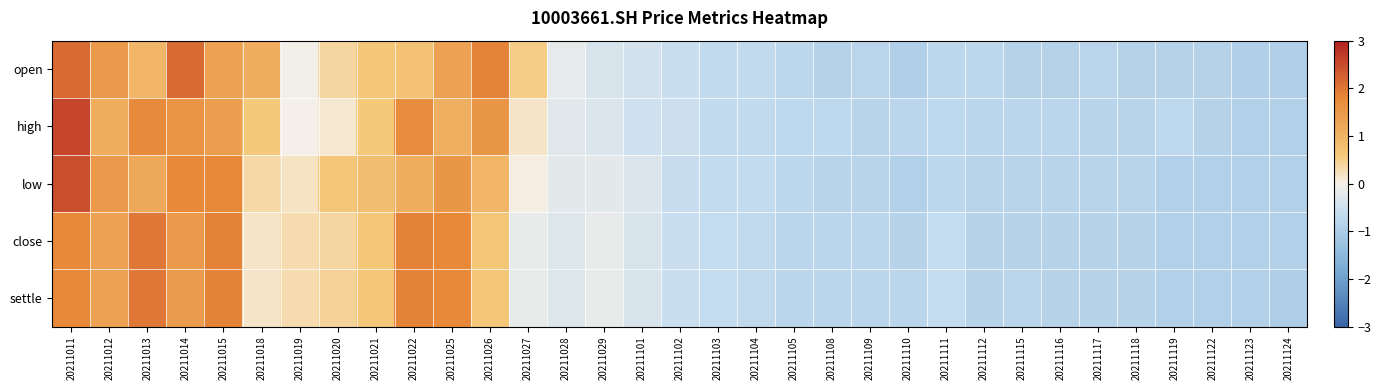

What is the greatest value displayed?

2.6